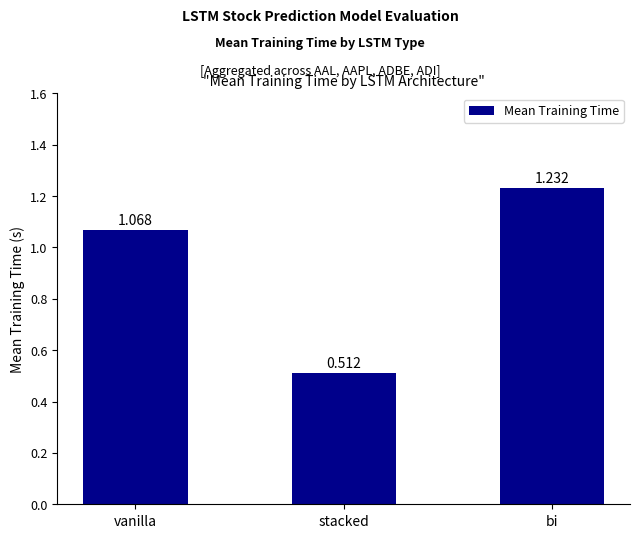

At which label is the value closest to 0?

stacked